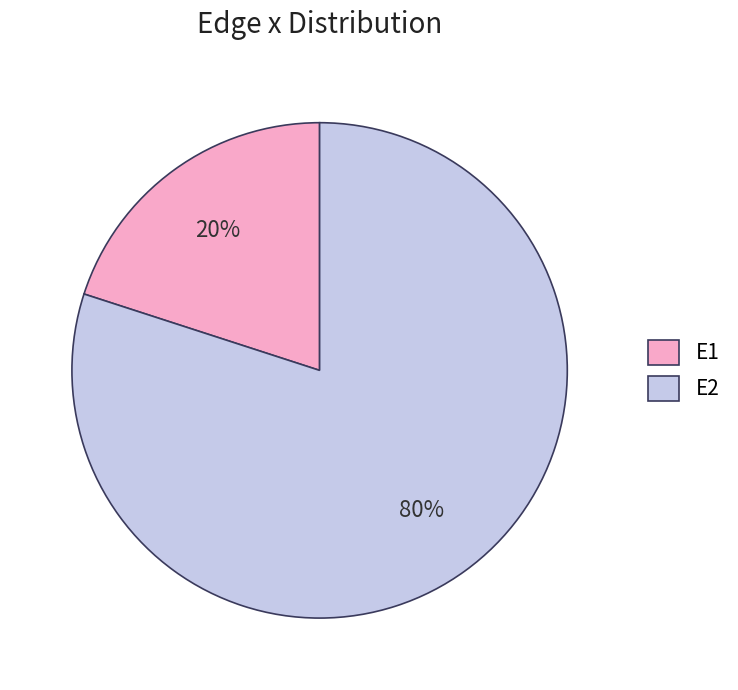

Which slice is the smallest?

E1